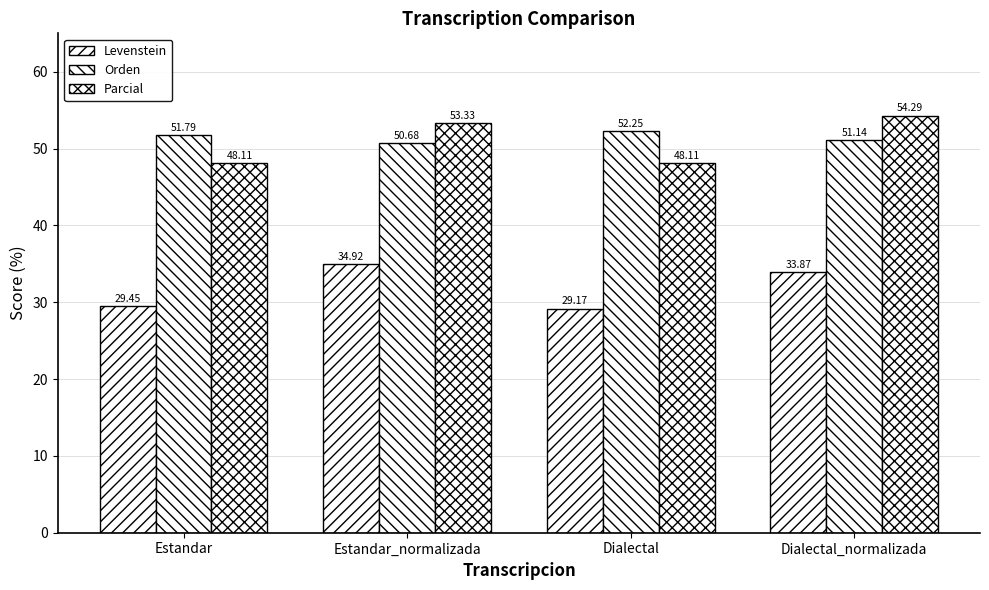

Which category has the highest value across all series?

Dialectal_normalizada